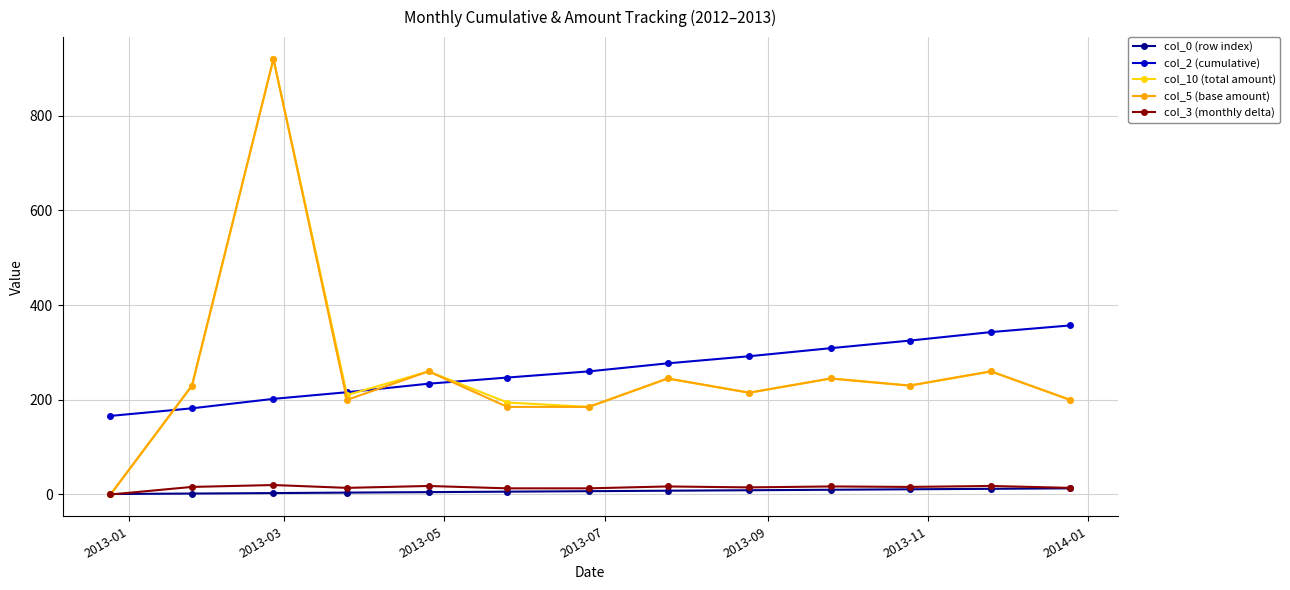

True or false: col_2 (cumulative) and col_3 (monthly delta) cross at least once.

False